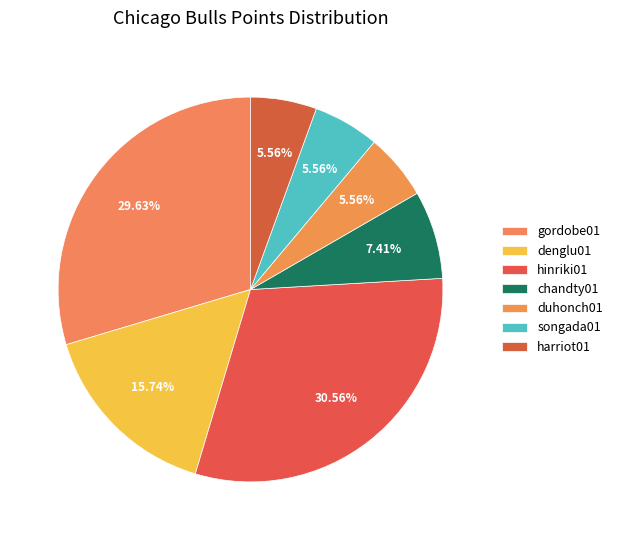

Is there a majority slice in this chart?

No